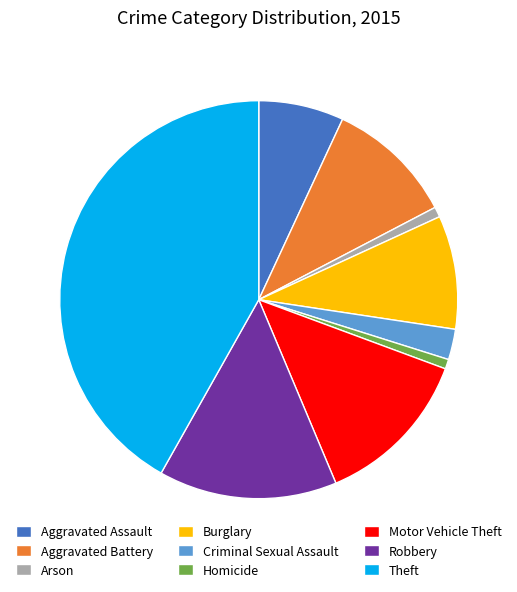

Which has a higher value, Theft or Arson?

Theft